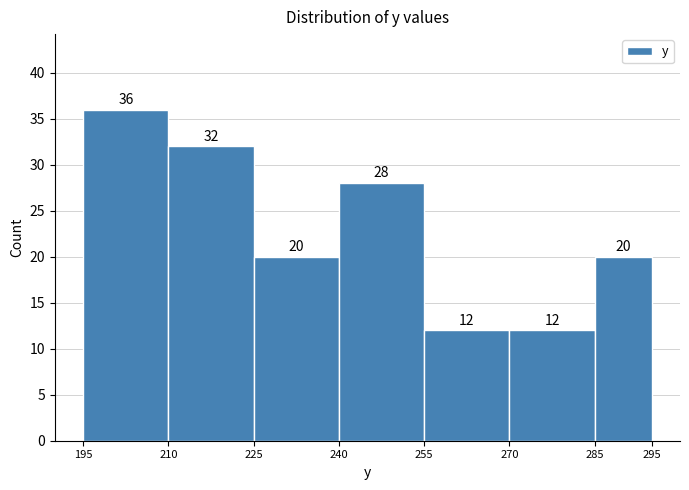

Reading left to right, transcribe this chart: for each bar, give the range it covers on the x-axis and its height.

195 to 210: 36
210 to 225: 32
225 to 240: 20
240 to 255: 28
255 to 270: 12
270 to 285: 12
285 to 295: 20